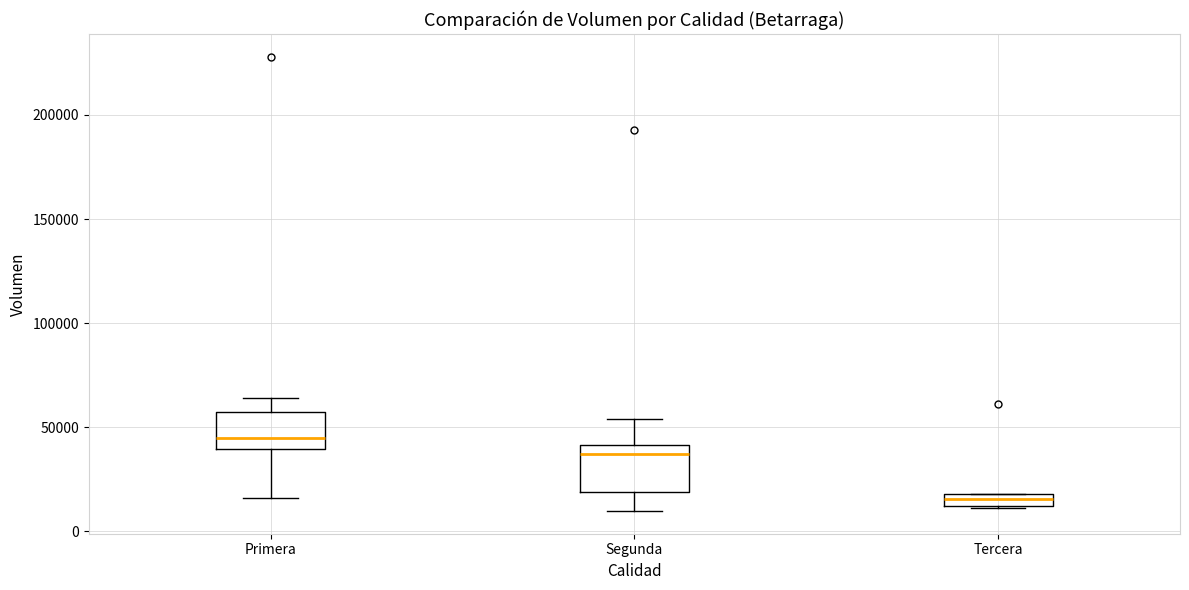

Where does the lower whisker of the box for Segunda end on the y-axis? The values are not printed on the chart, so give them approximately, as read against the axis.

10000